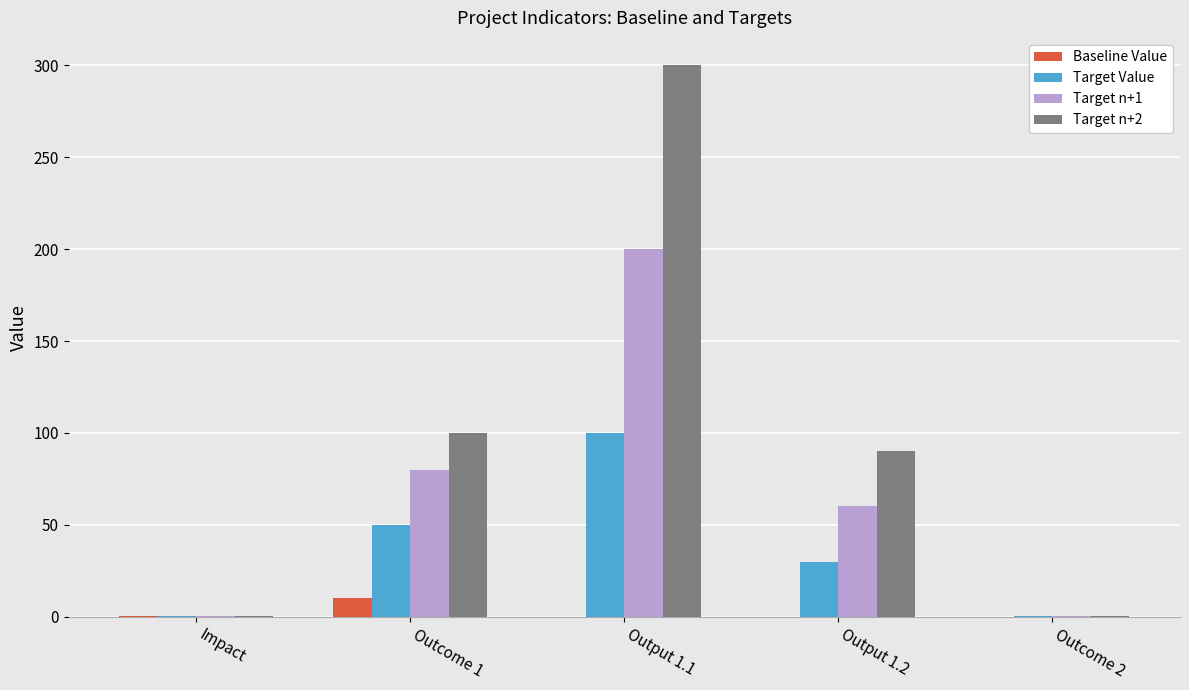

At which label does Target Value reach its peak?

Output 1.1